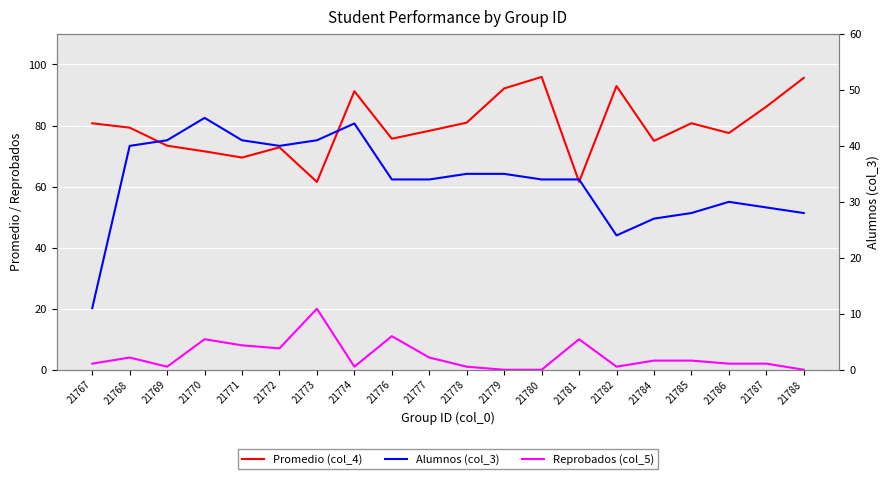

Which series has the largest range (max minus min)?

Promedio (col_4)